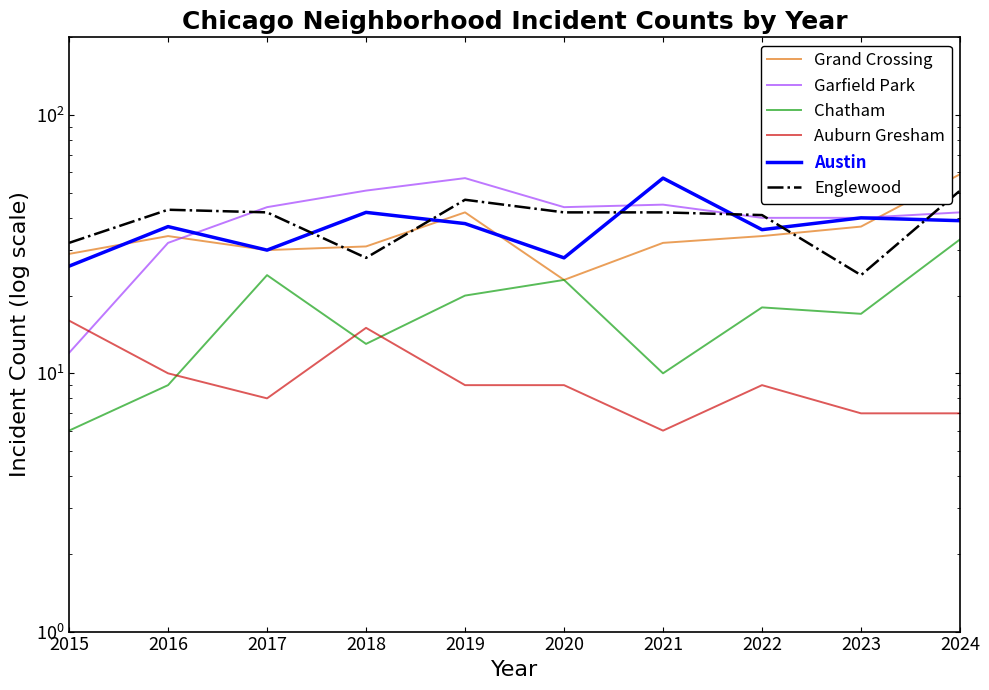

At which category does Auburn Gresham reach its first local peak?

2018